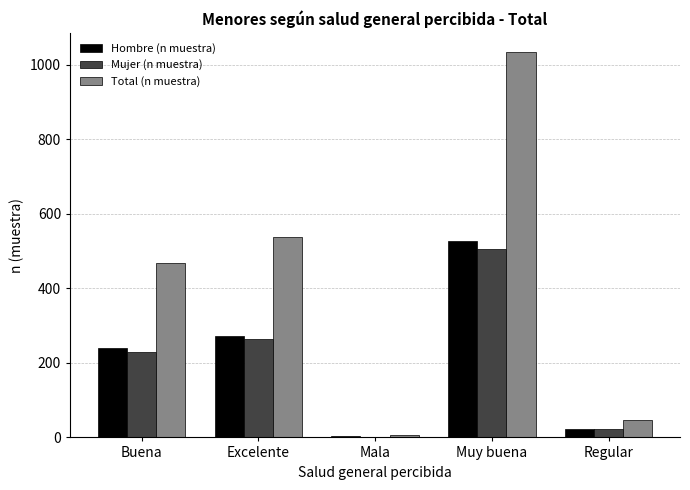

True or false: Total (n muestra) has a value of 264 at Muy buena.

False